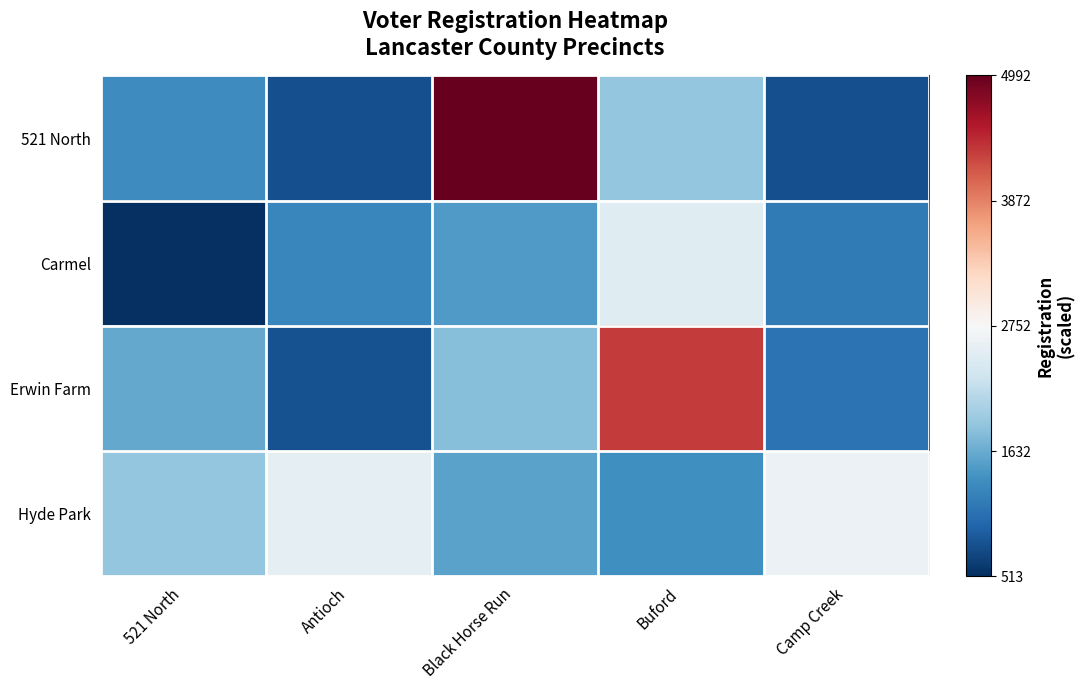

Which has a higher value, Buford or 521 North?

Buford